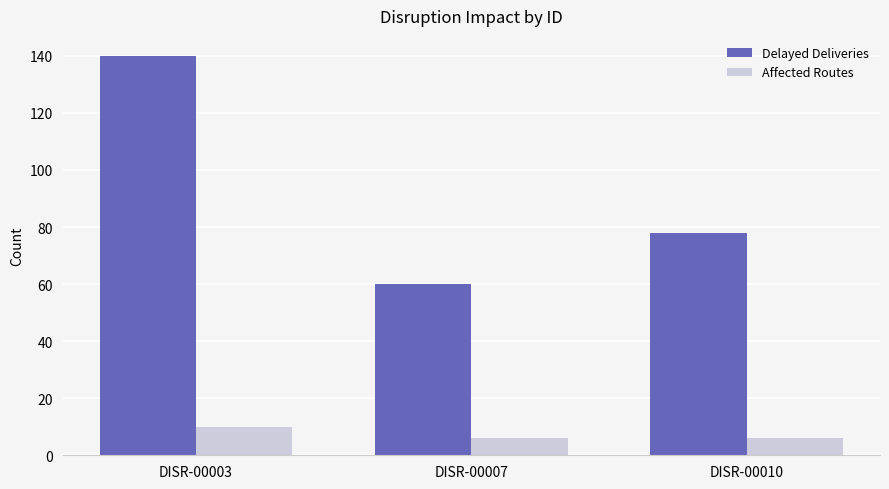

How many series are shown in this chart?

2